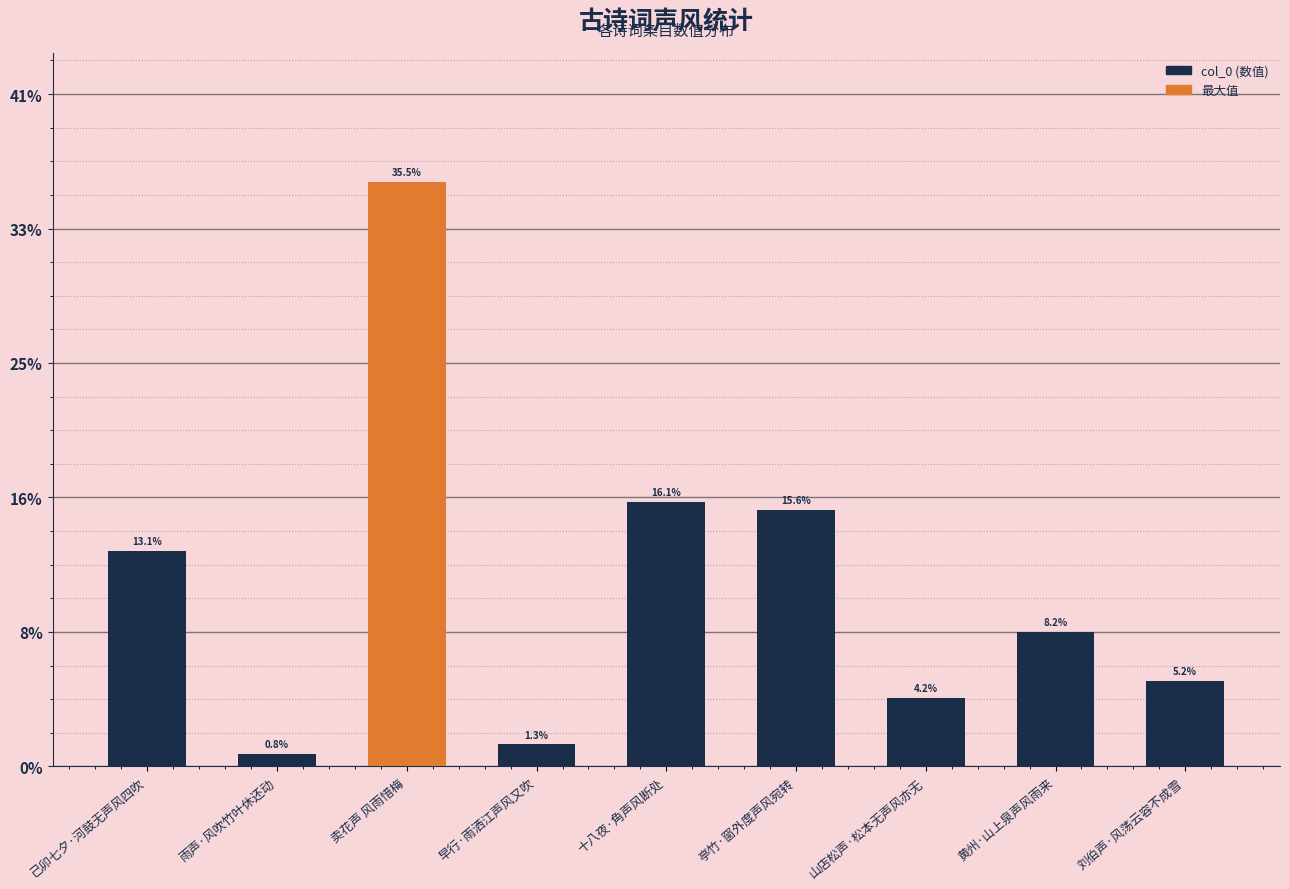

At which category does the chart reach its minimum across all series?

雨声·风吹竹叶休还动